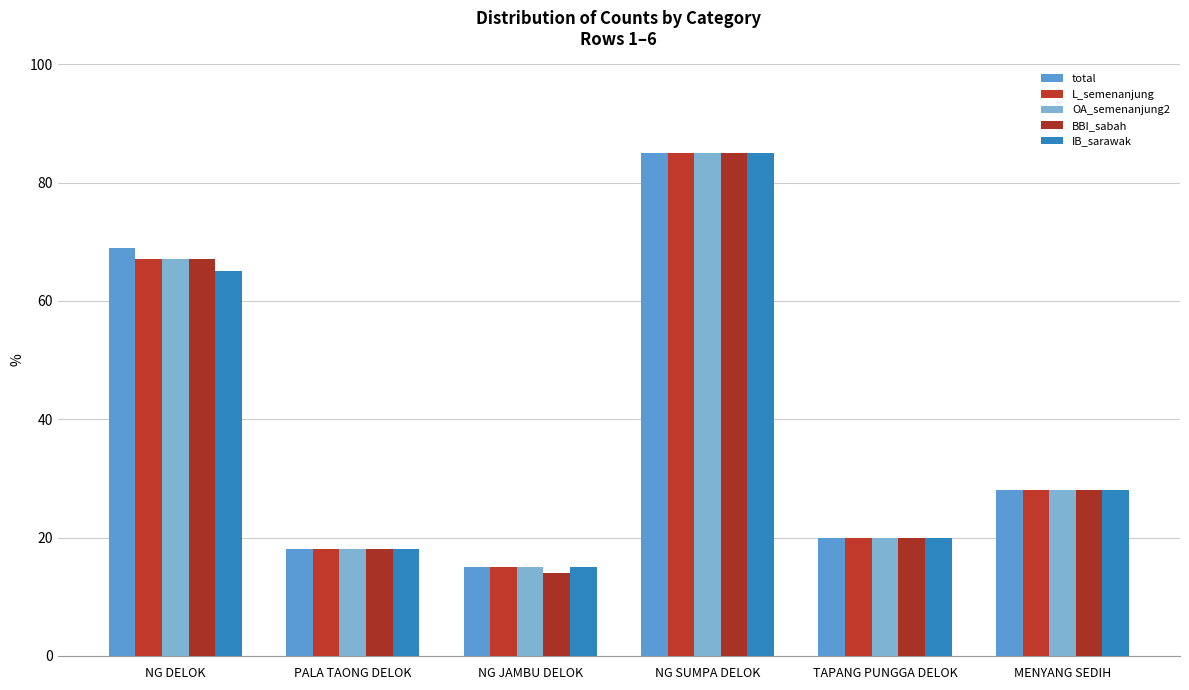

What is the sum of the OA_semenanjung2 values at NG SUMPA DELOK and NG JAMBU DELOK?

100